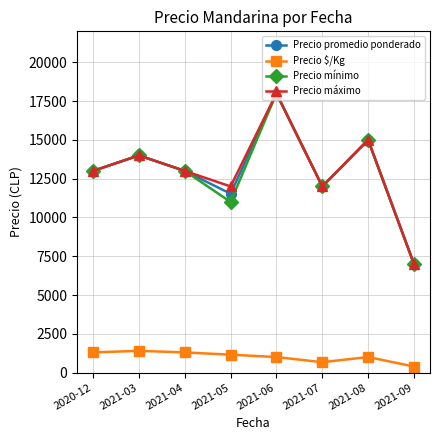

What is the lowest value of the Precio máximo series?

7000